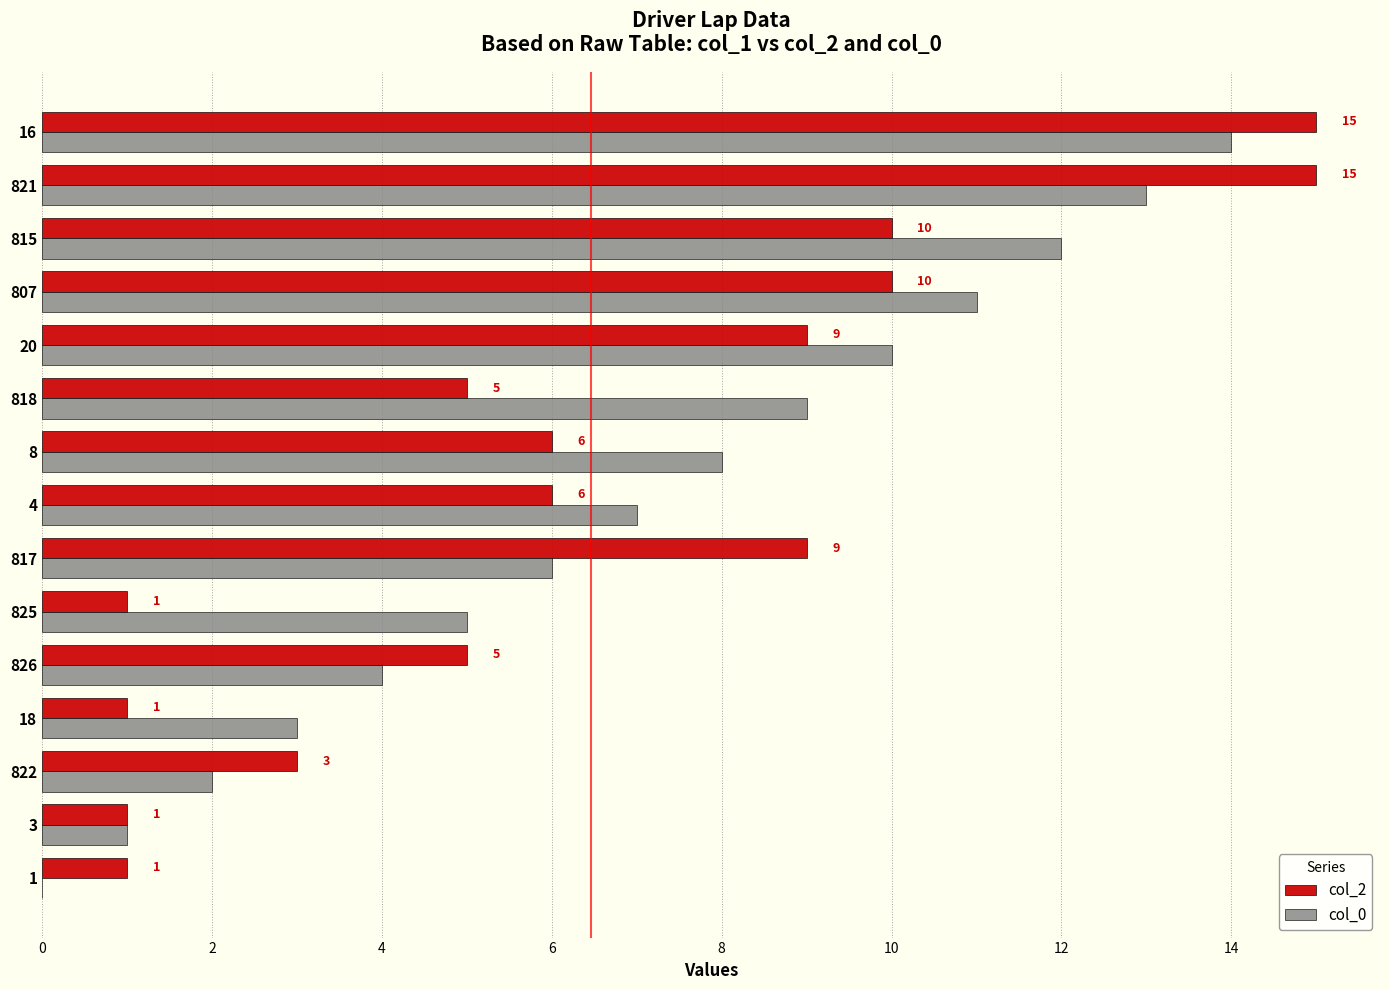

Between 825 and 20, which series saw the biggest shift?

col_2